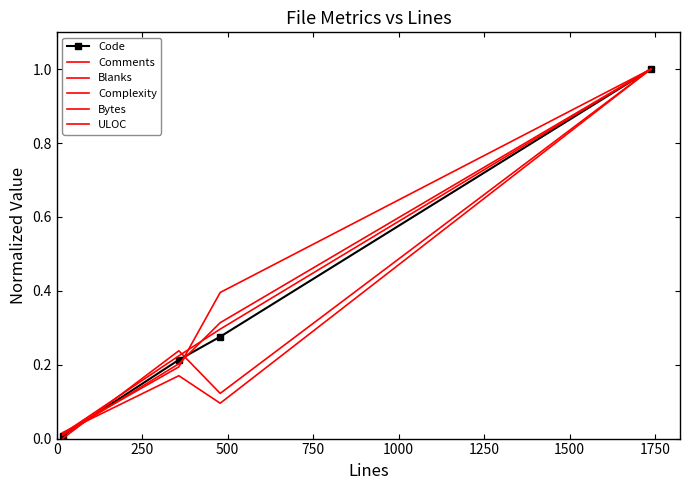

How many intersections are there between Code and Comments?

2